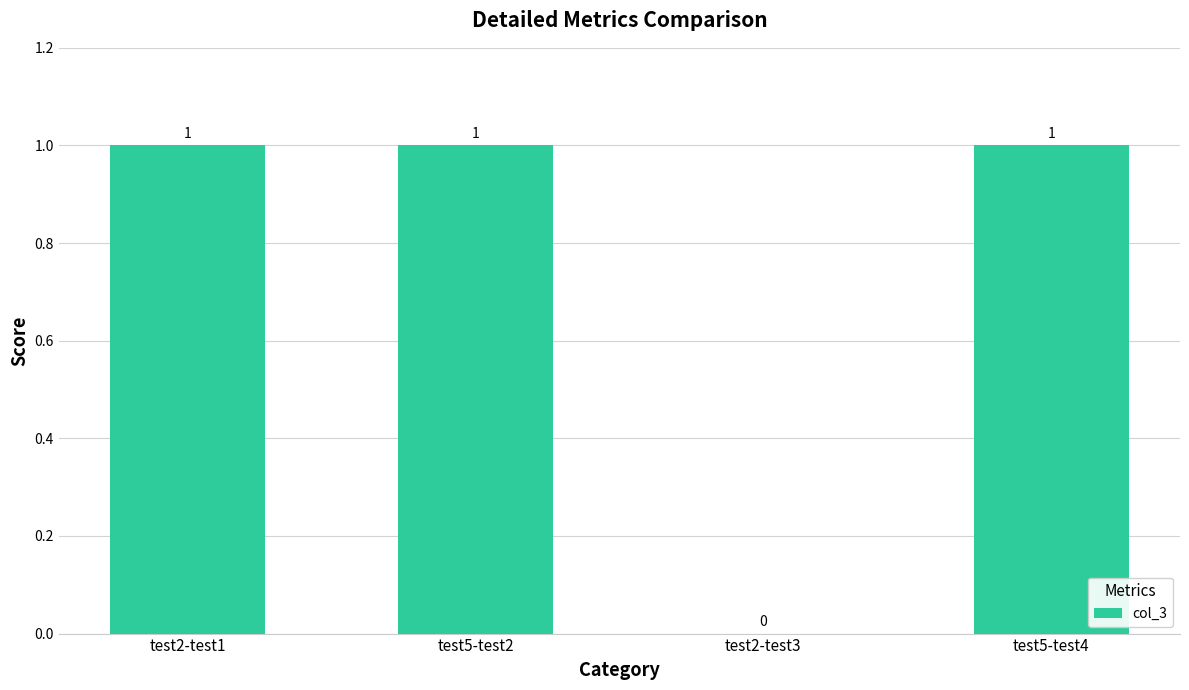

Reading right to left, extract all data points from this chart.

1	0	1	1